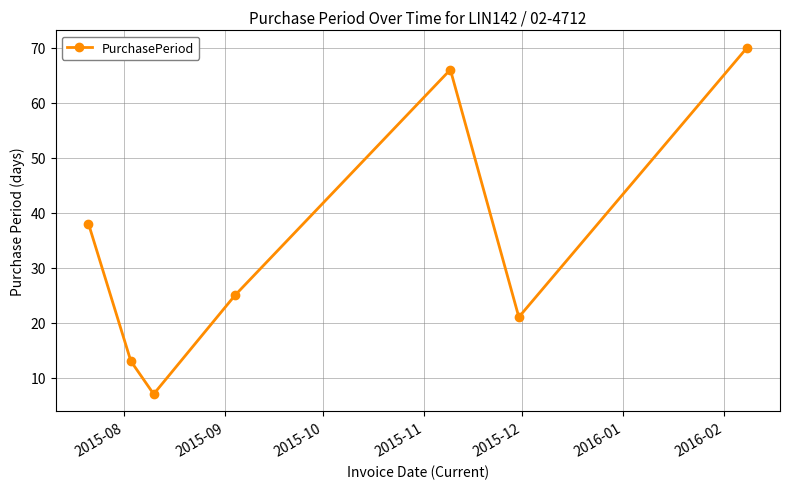

What is the greatest value displayed?

70